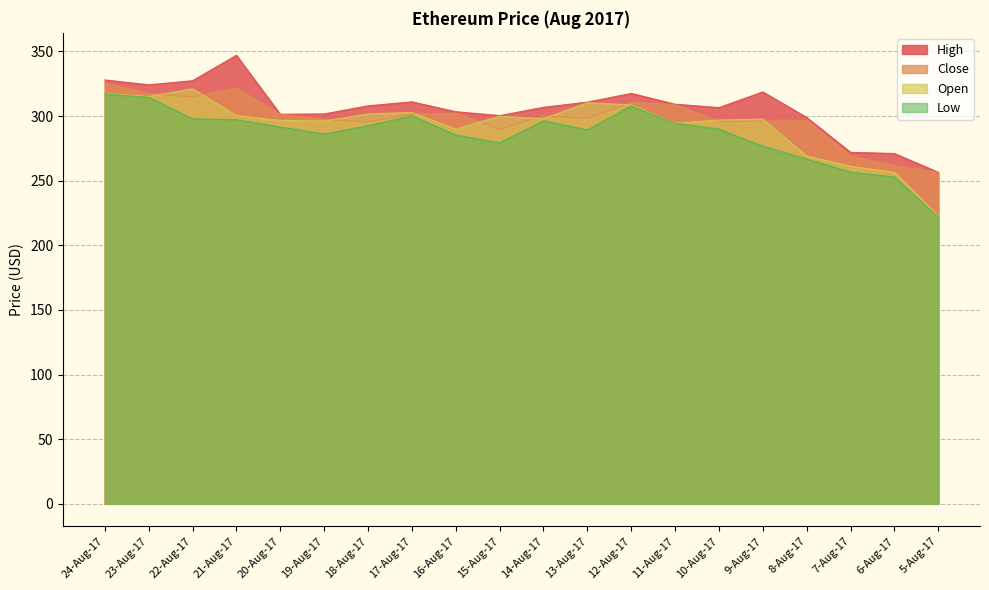

Count the number of categories in the chart.

20